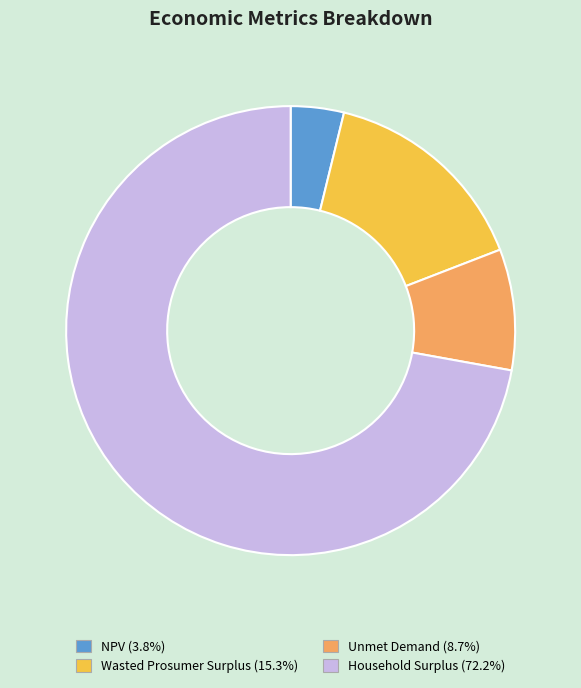

Is it true that Unmet Demand is 9% of the pie?

True